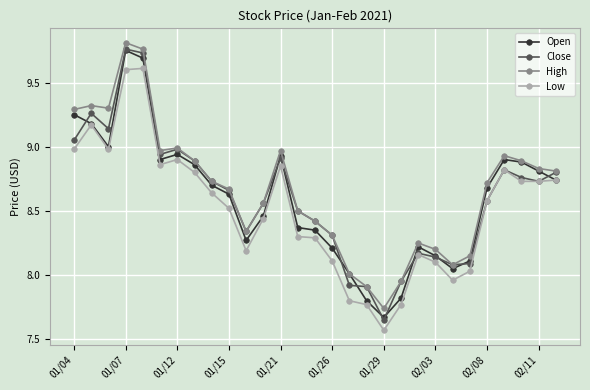

True or false: Open has more than 0 points higher than both neighbors.

True